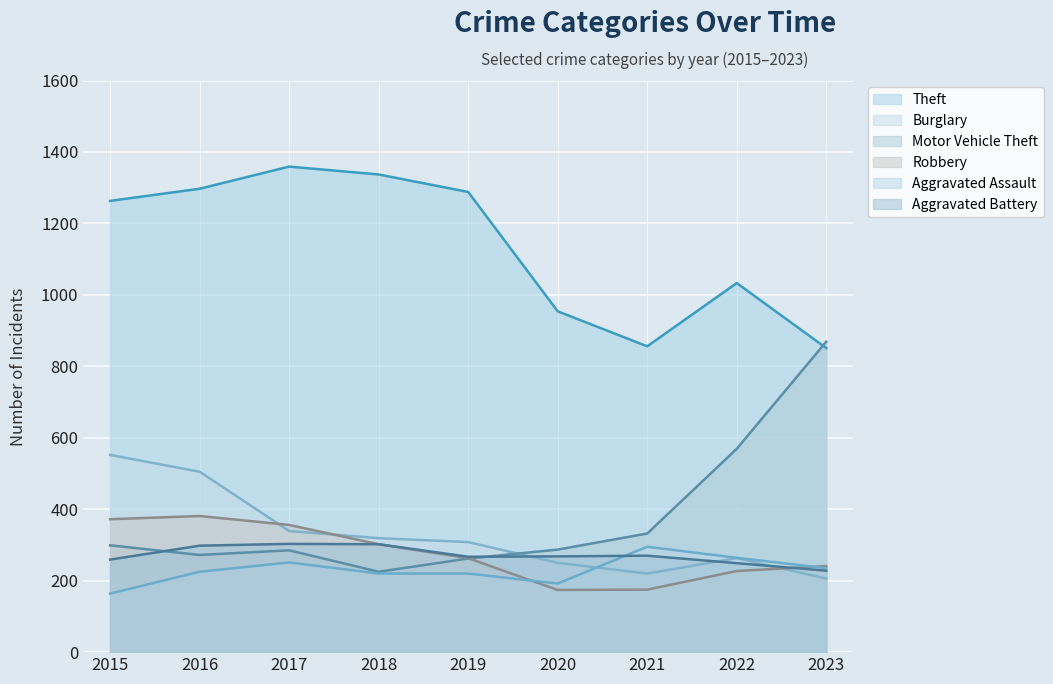

In Aggravated Assault, how many points are higher than both neighbors (excluding endpoints)?

2